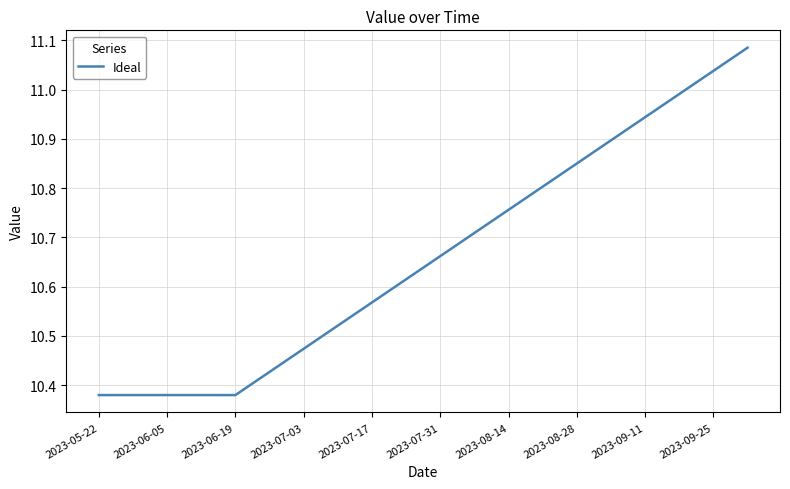

What is the difference between the maximum and minimum values?

0.7